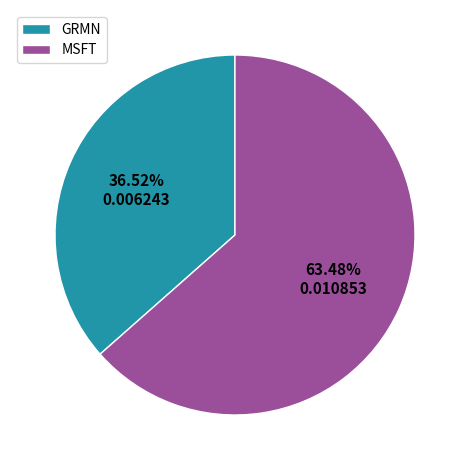

How many segments does this pie chart have?

2